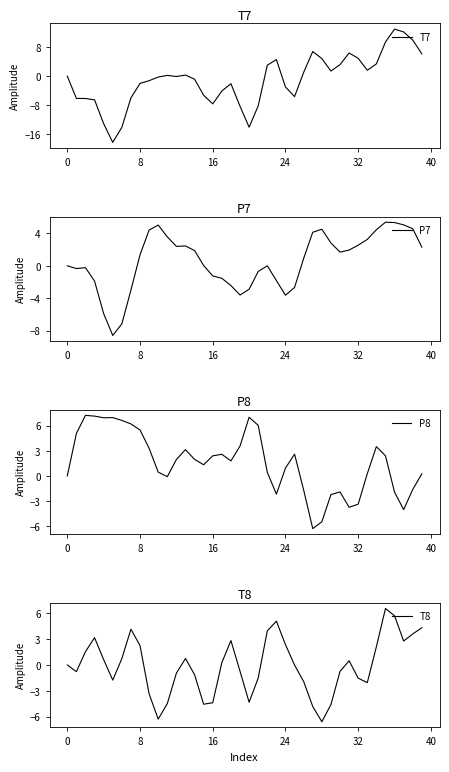

What is the difference between the highest and lowest values at 15?

6.6